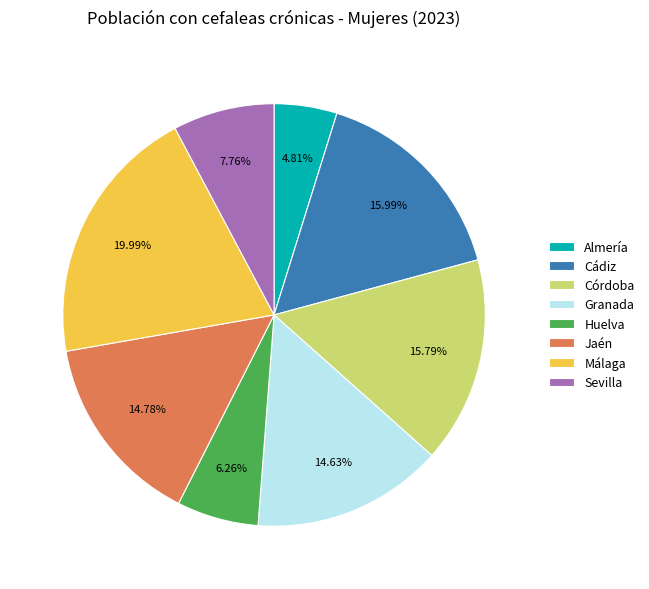

Which slice is the smallest?

Almería